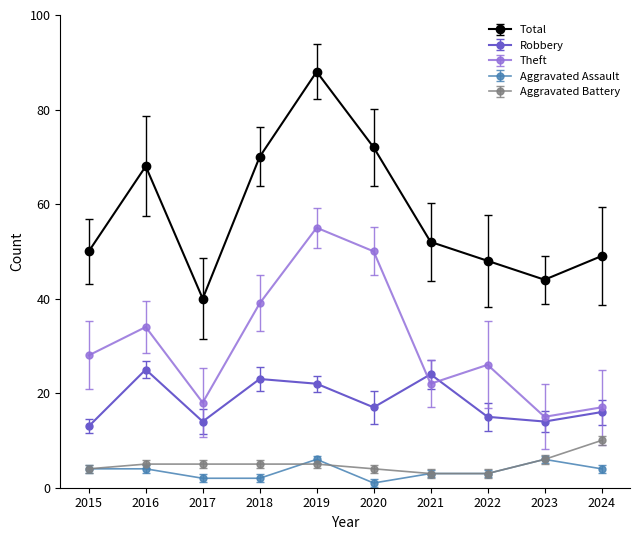

How many lines are shown in the chart?

5